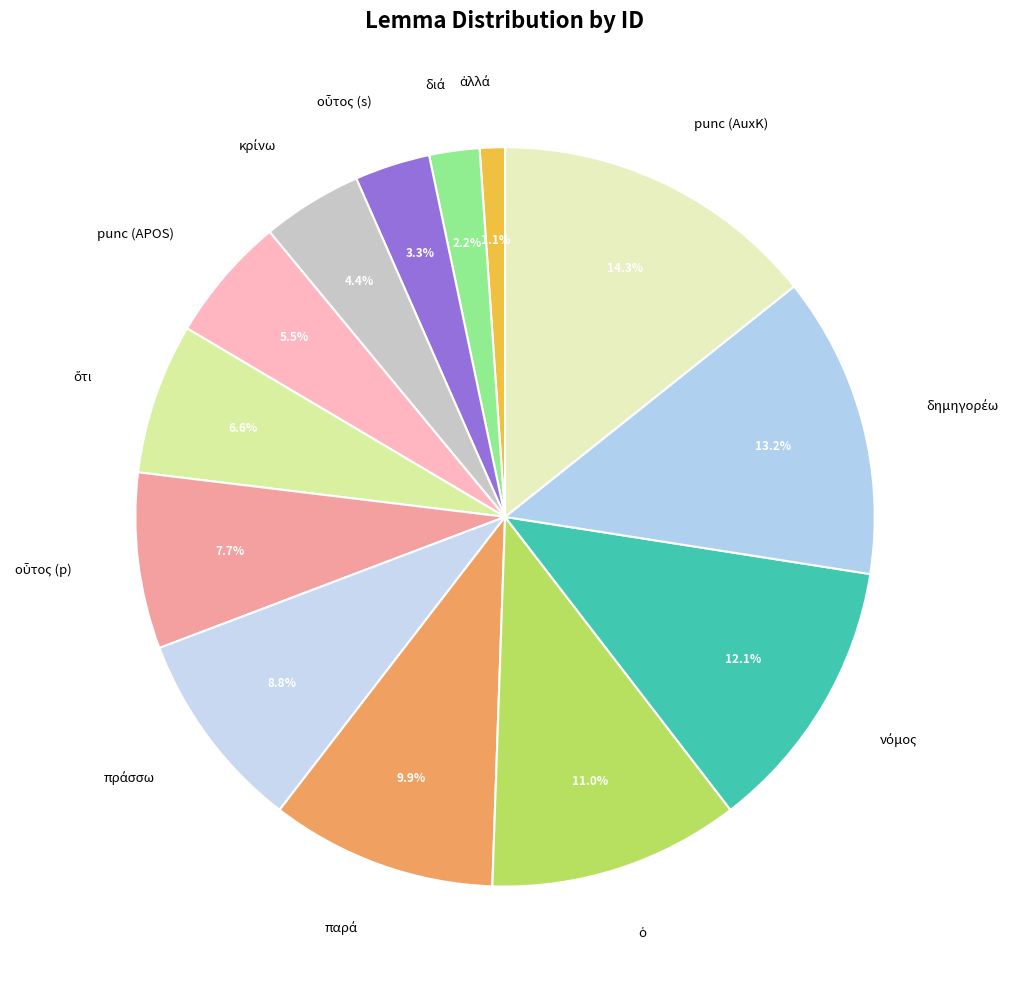

Which slice is the largest?

punc (AuxK)